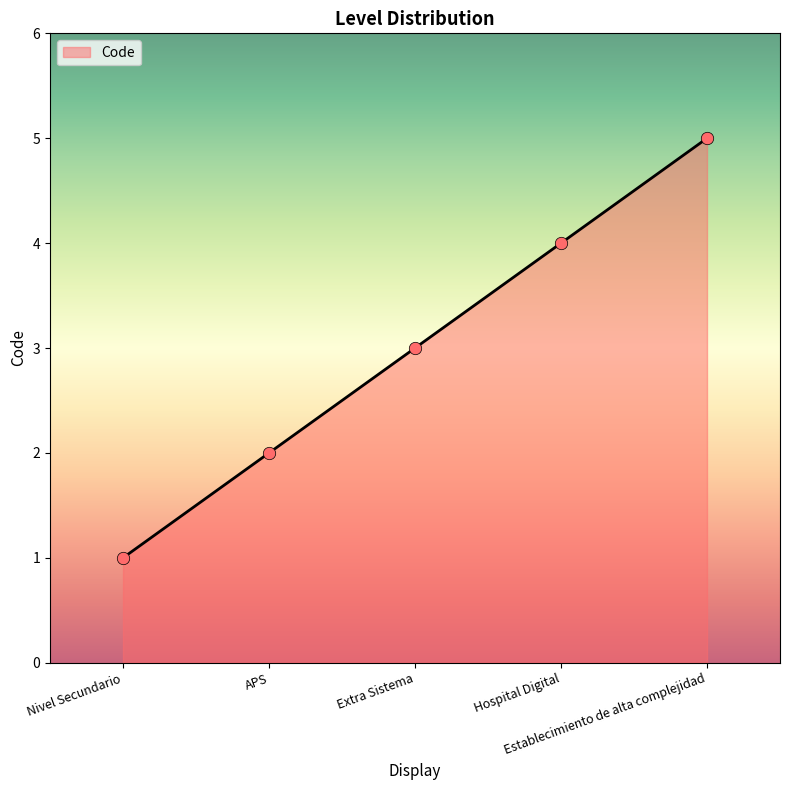

What is the ratio of the value at Nivel Secundario to the value at Extra Sistema?

0.3